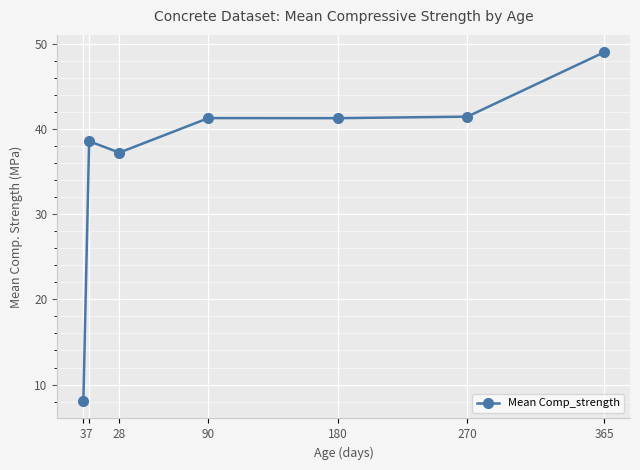

What is the approximate value at 7?

38.6